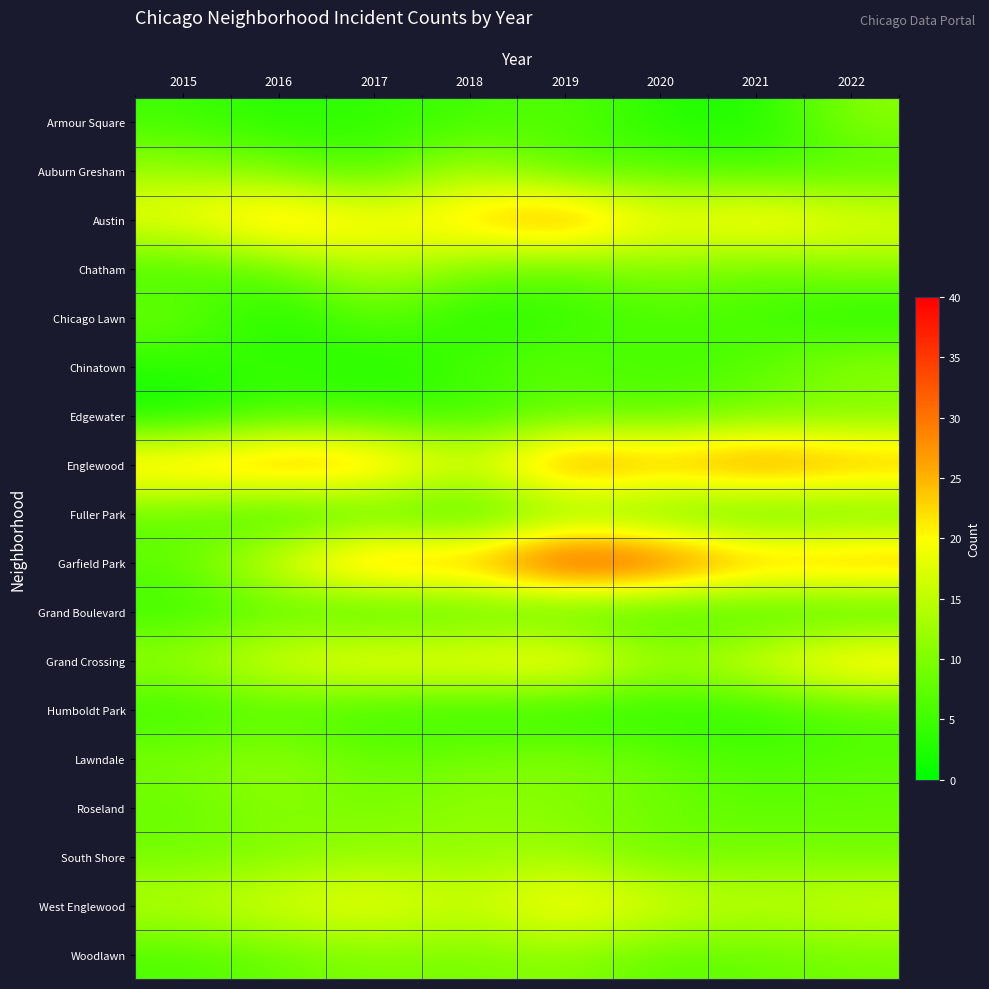

Reading right to left, what are all the values shown in this chart?

Armour Square: 2022=11	2021=2	2020=3	2019=7	2018=5	2017=4	2016=3	2015=5
Auburn Gresham: 2022=6	2021=5	2020=7	2019=6	2018=14	2017=5	2016=9	2015=12
Austin: 2022=19	2021=24	2020=19	2019=31	2018=24	2017=21	2016=27	2015=20
Chatham: 2022=11	2021=8	2020=11	2019=7	2018=10	2017=15	2016=8	2015=5
Chicago Lawn: 2022=2	2021=5	2020=6	2019=4	2018=2	2017=8	2016=1	2015=9
Chinatown: 2022=12	2021=7	2020=5	2019=8	2018=6	2017=2	2016=5	2015=3
Edgewater: 2022=9	2021=9	2020=7	2019=7	2018=4	2017=5	2016=5	2015=1
Englewood: 2022=28	2021=32	2020=27	2019=32	2018=17	2017=28	2016=30	2015=26
Fuller Park: 2022=6	2021=4	2020=6	2019=8	2018=3	2017=5	2016=2	2015=7
Garfield Park: 2022=29	2021=28	2020=36	2019=40	2018=27	2017=30	2016=19	2015=8
Grand Boulevard: 2022=3	2021=3	2020=3	2019=3	2018=5	2017=3	2016=6	2015=4
Grand Crossing: 2022=25	2021=19	2020=13	2019=25	2018=21	2017=22	2016=19	2015=13
Humboldt Park: 2022=6	2021=3	2020=3	2019=2	2018=4	2017=4	2016=6	2015=4
Lawndale: 2022=7	2021=6	2020=8	2019=11	2018=9	2017=8	2016=12	2015=10
Roseland: 2022=8	2021=7	2020=9	2019=10	2018=12	2017=9	2016=11	2015=8
South Shore: 2022=9	2021=10	2020=8	2019=13	2018=11	2017=12	2016=10	2015=9
West Englewood: 2022=17	2021=15	2020=18	2019=22	2018=16	2017=20	2016=18	2015=15
Woodlawn: 2022=9	2021=8	2020=7	2019=11	2018=9	2017=10	2016=8	2015=6